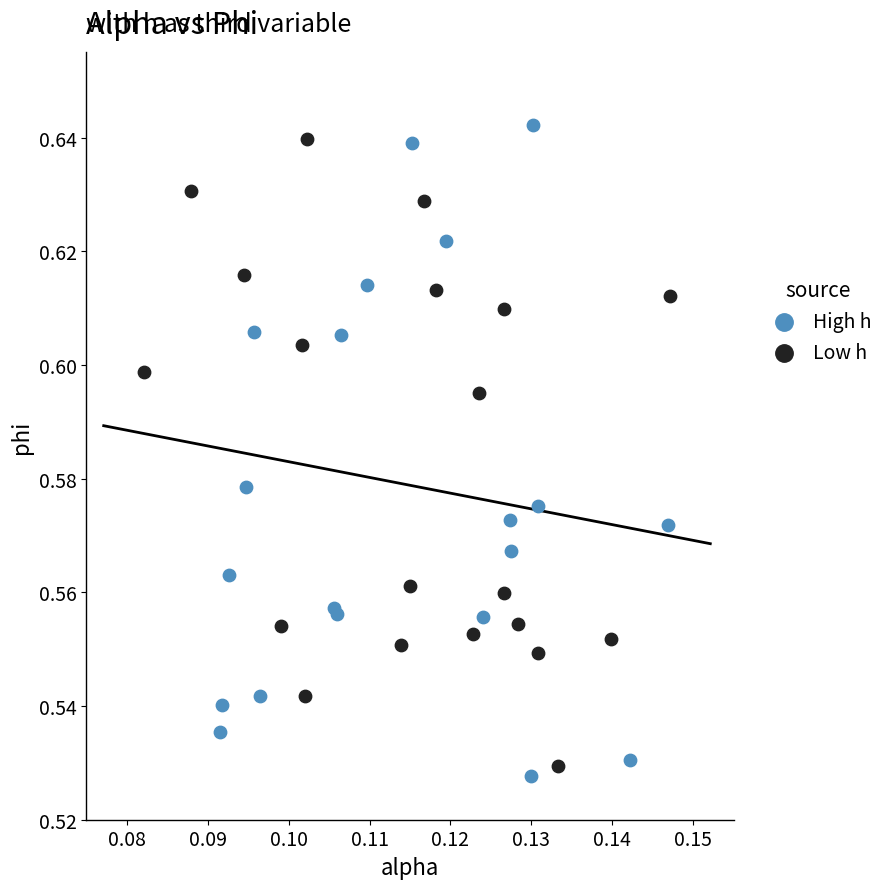

Which series has the largest Y range (max minus min)?

High h